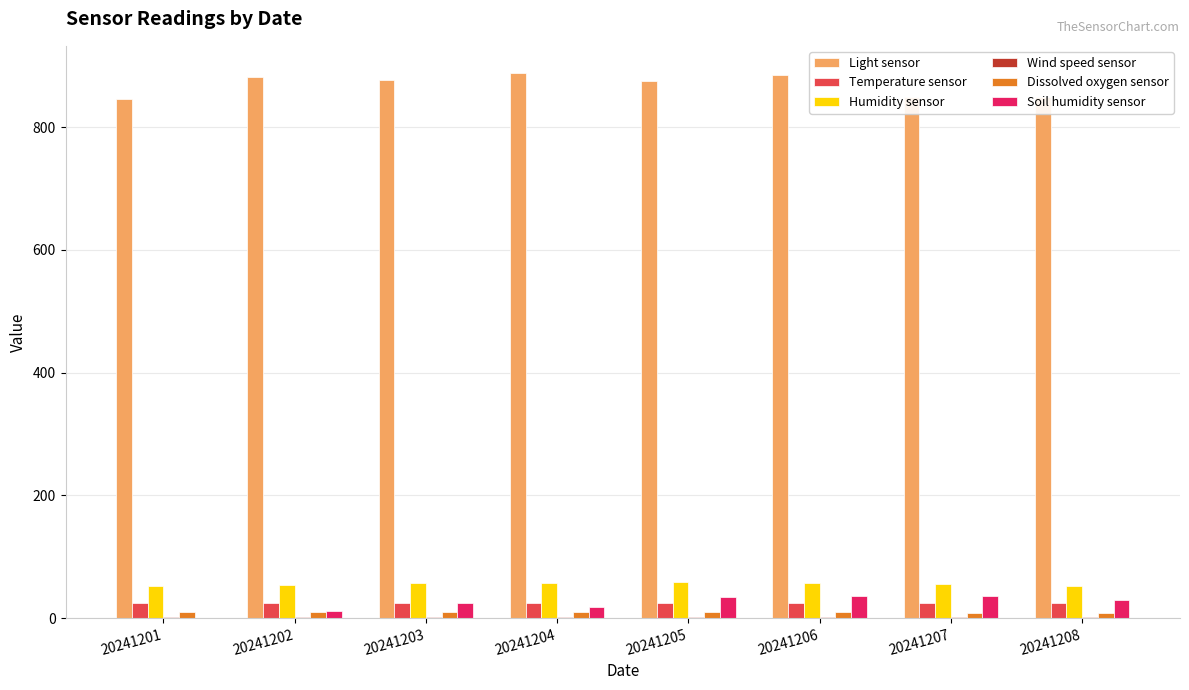

The value of Light sensor at 20241206 is 884.3. True or false?

True